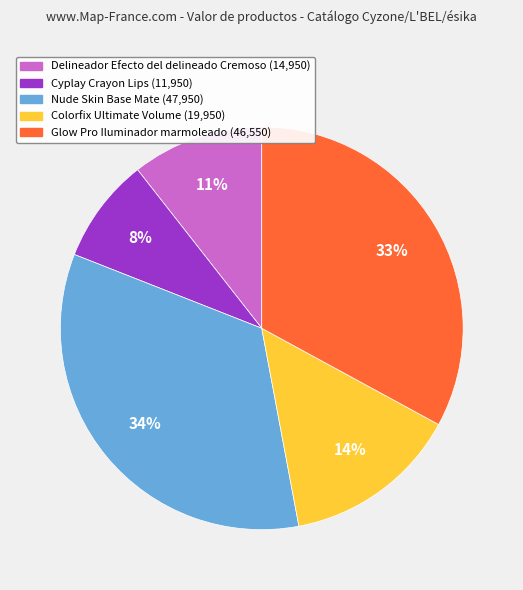

To the nearest percent, what is the combined percentage of Nude Skin Base Mate and Cyplay Crayon Lips?

42%